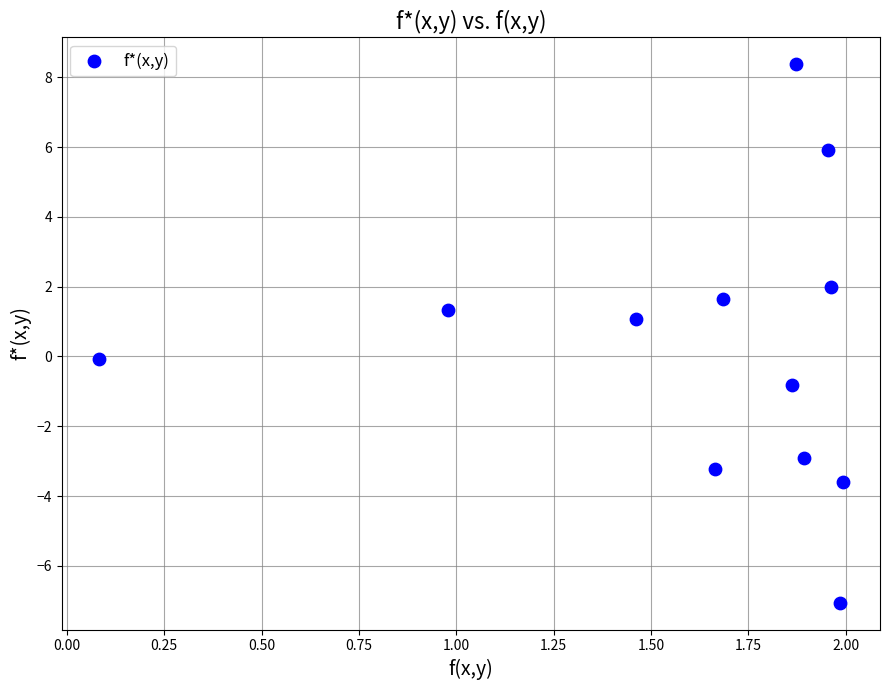

What is the average X value?

1.6